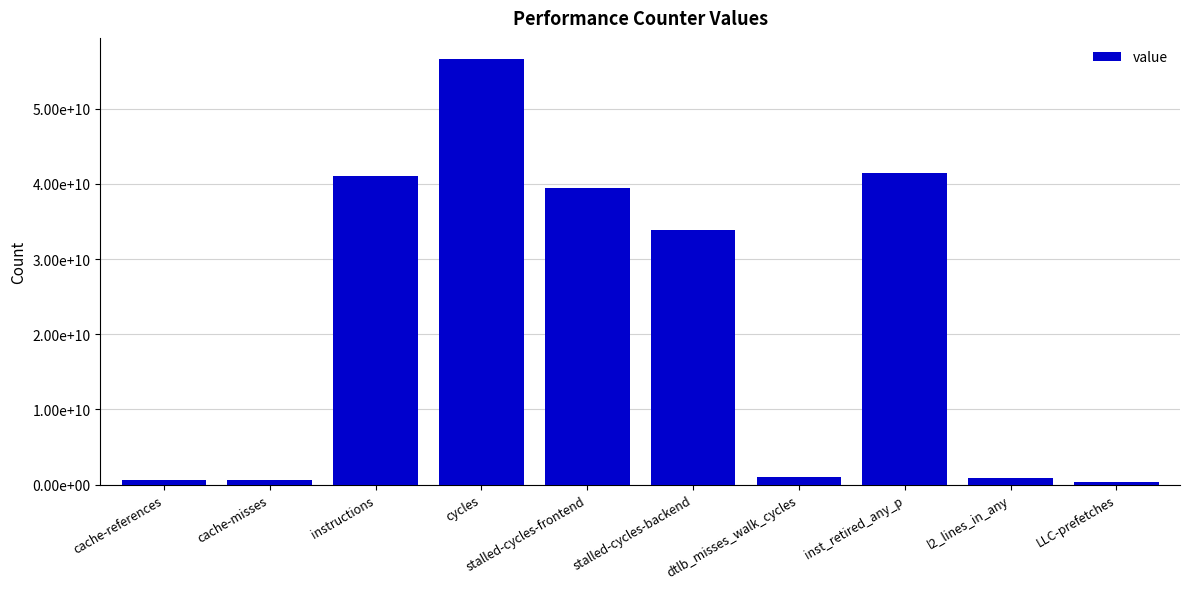

Are the bars horizontal?

No